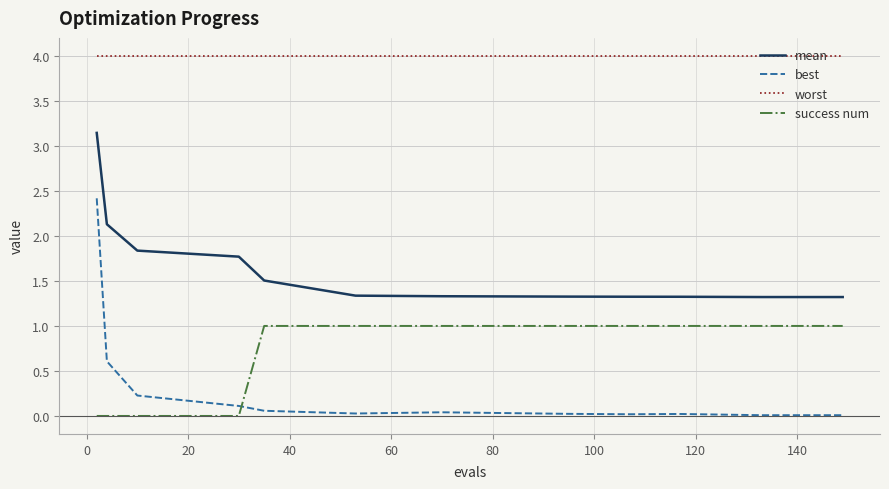

Which series has the largest total across all categories?

worst